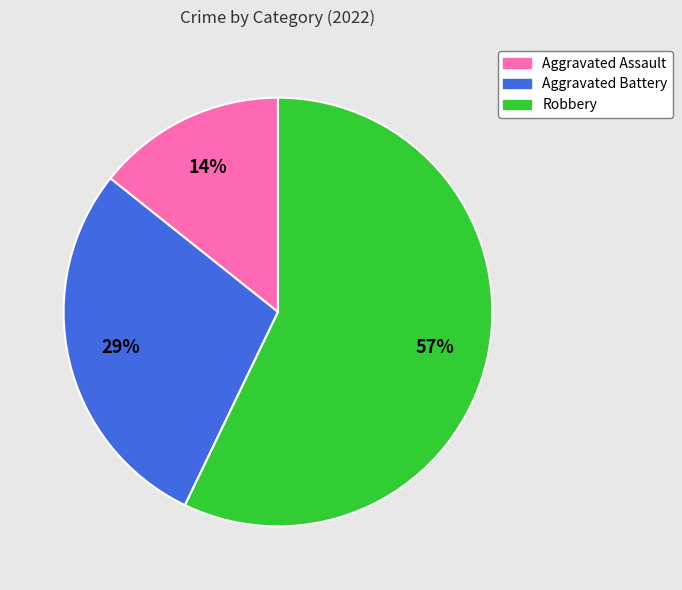

What percentage is the Robbery slice, to the nearest percent?

57%